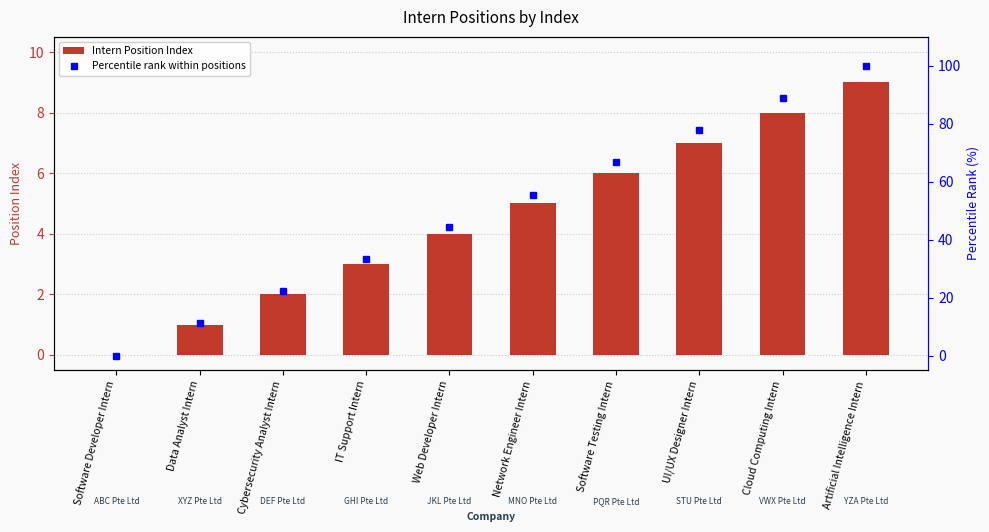

True or false: Percentile rank within positions has a value of 33.3 at IT Support Intern.

True